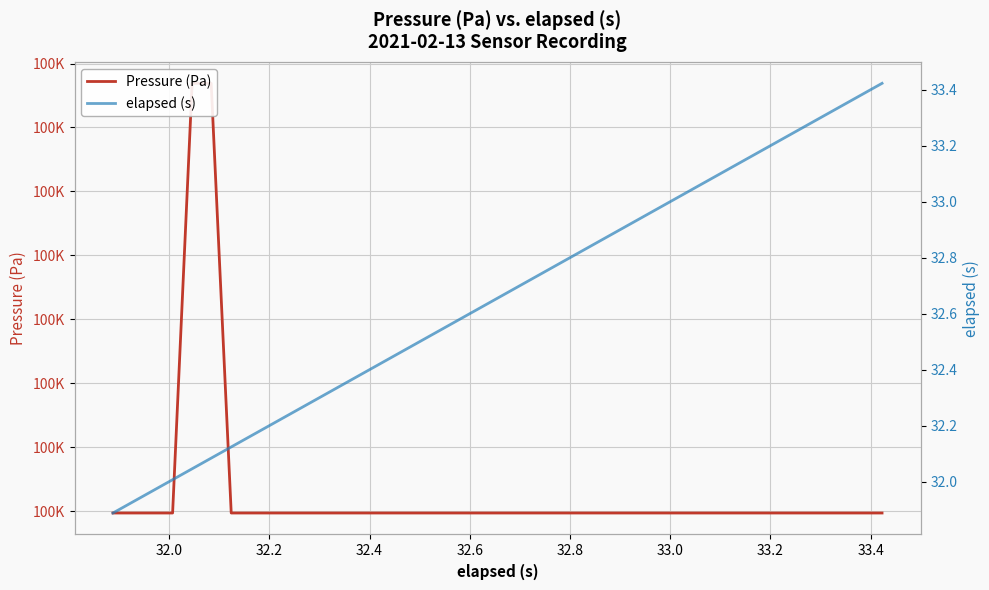

The Pressure (Pa) series shows 51697.3 at 32.4. True or false?

False